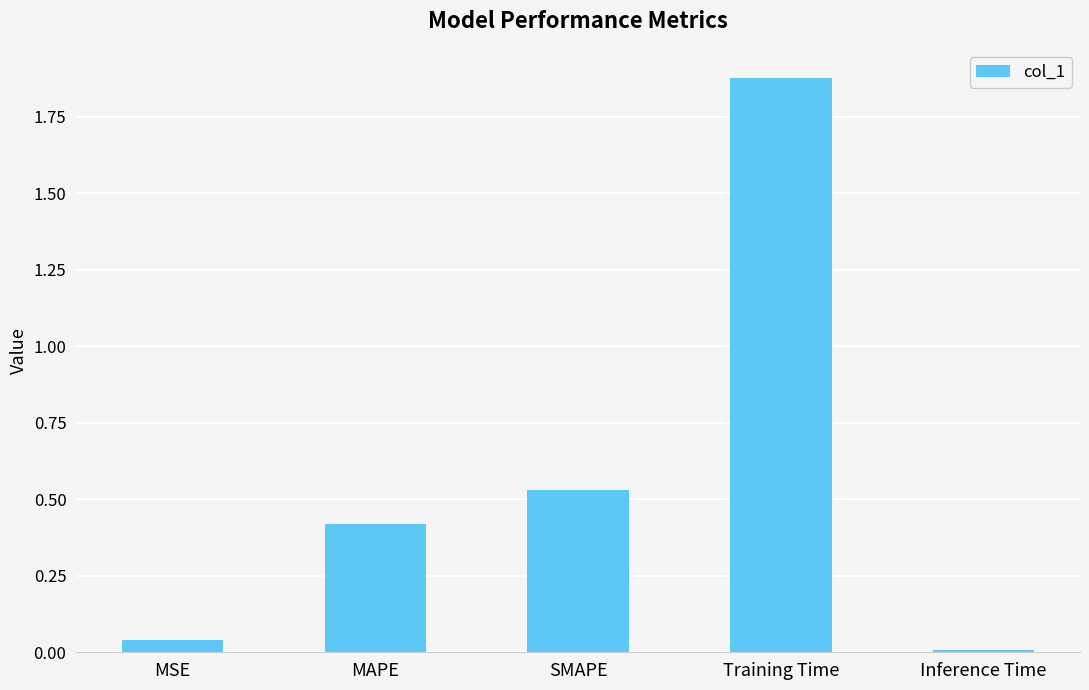

The value at MSE is 0.0. True or false?

True